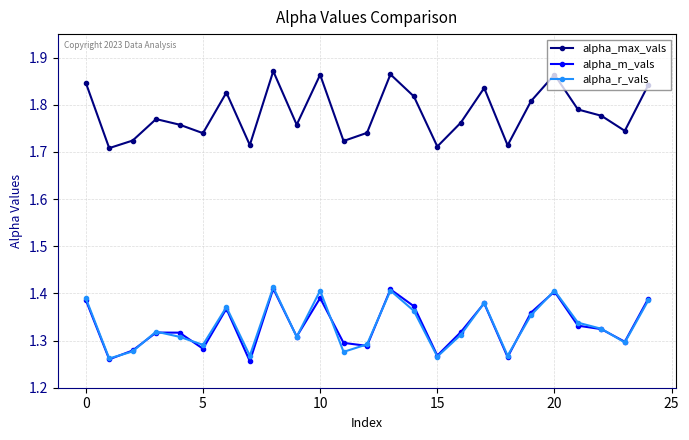

True or false: alpha_m_vals and alpha_max_vals cross at least once.

False